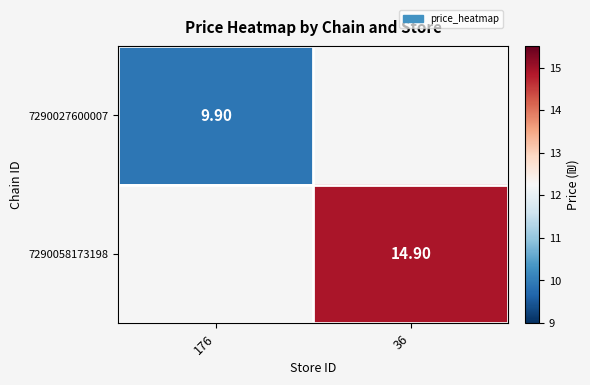

Is the value of 7290058173198 at 36 greater than the value of 7290027600007 at 176?

Yes